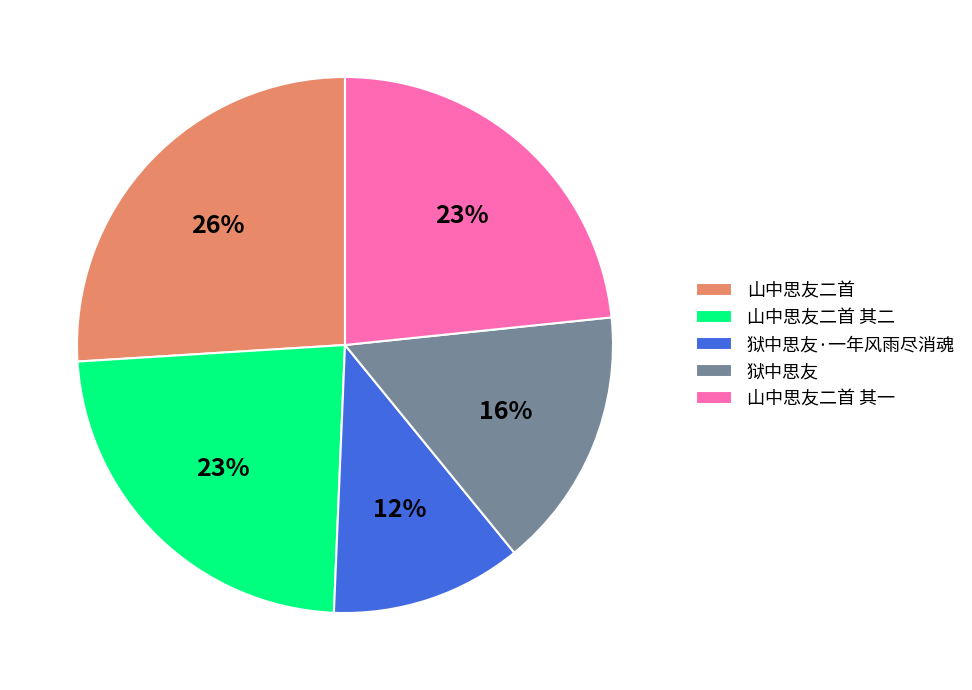

Do 山中思友二首 and 山中思友二首 其二 together represent more than half of the pie?

No